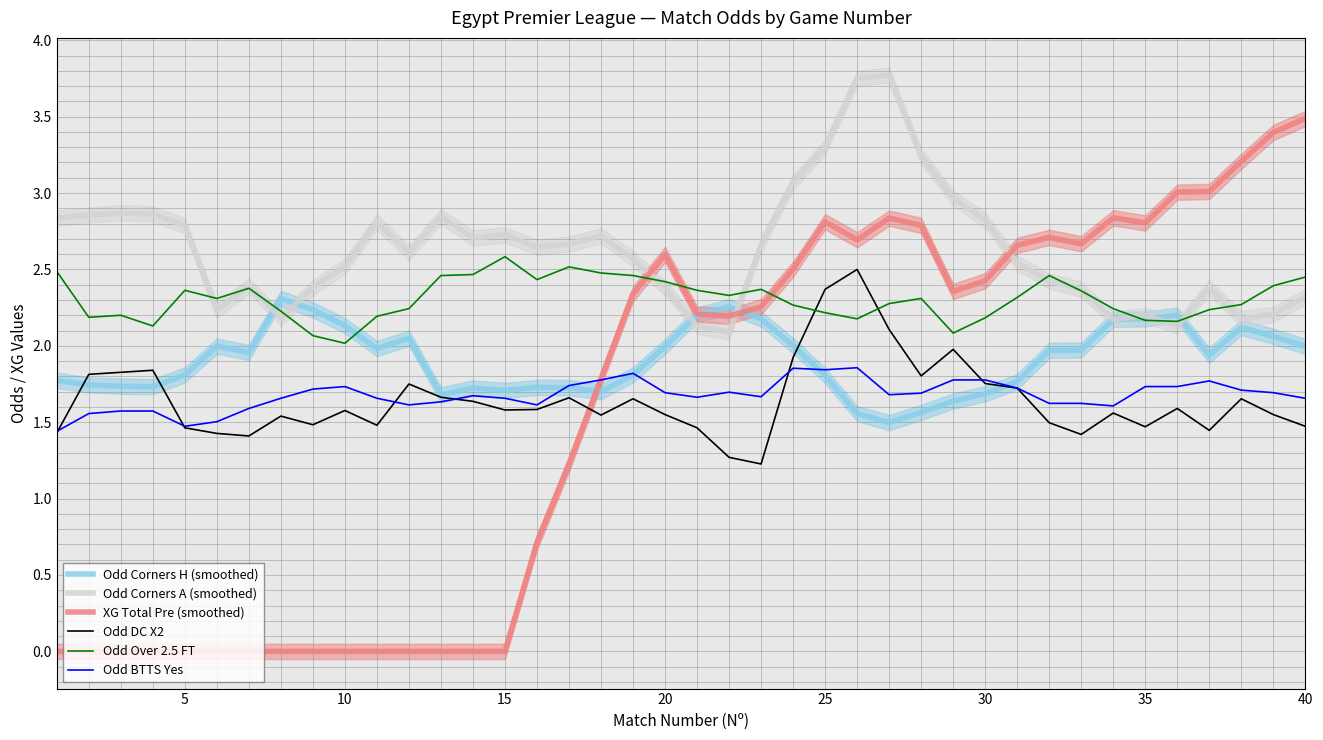

The Odd Corners A (smoothed) series shows 1.1 at 35. True or false?

False